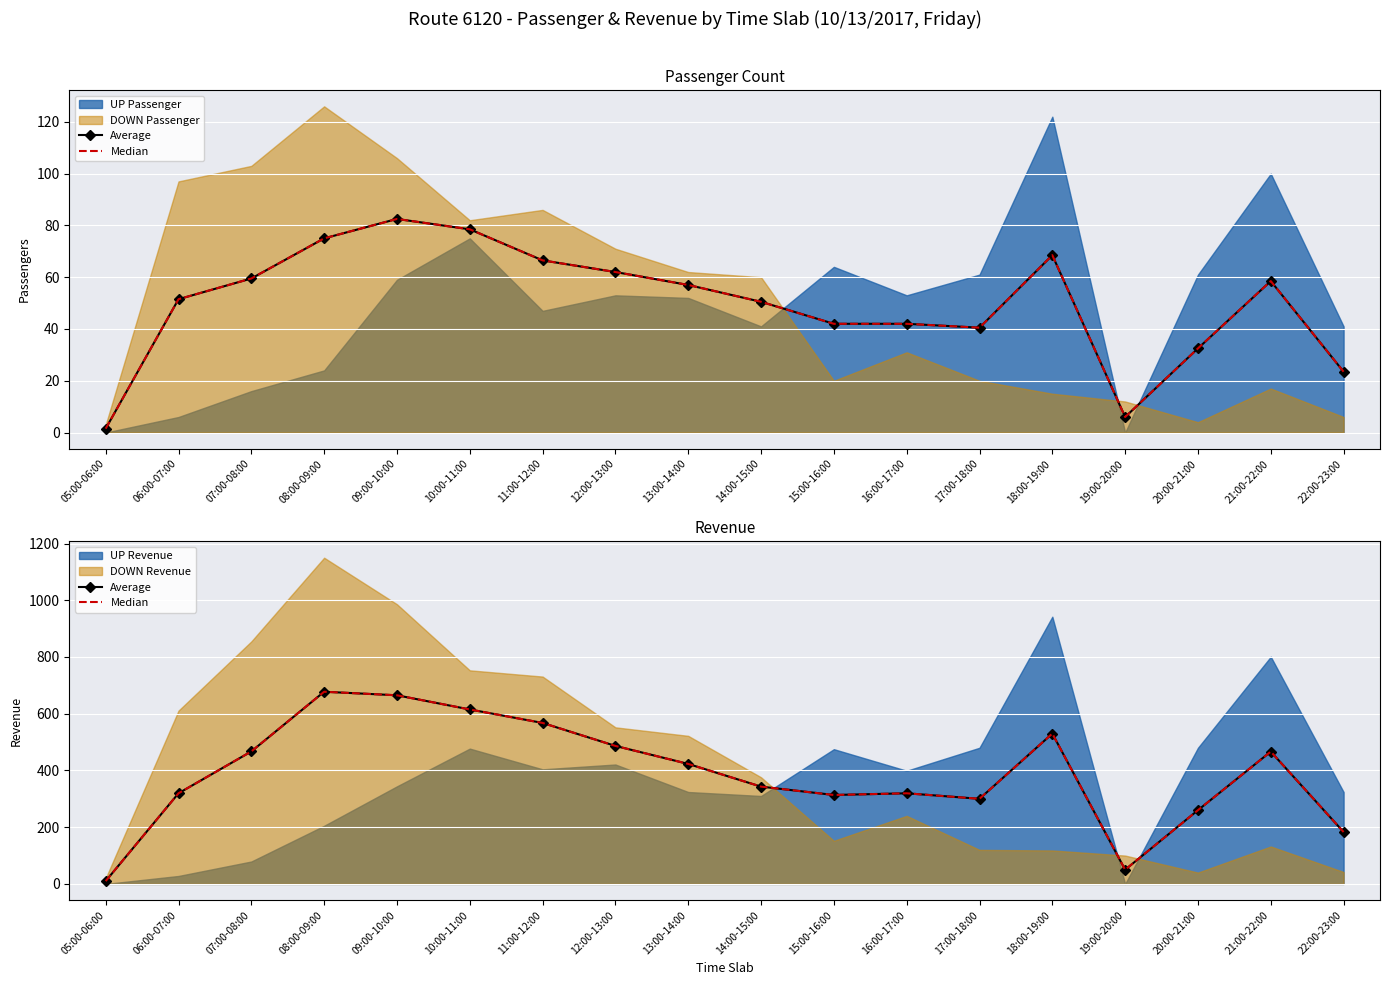

Where does the Median series first go above 423?

07:00-08:00